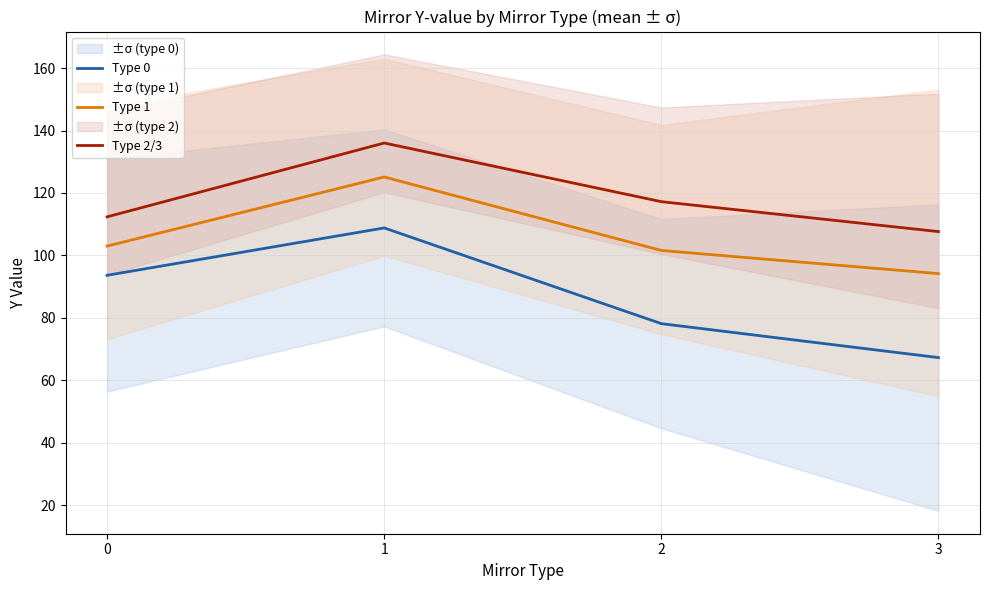

What is the average value of the Type 1 series?

106.0